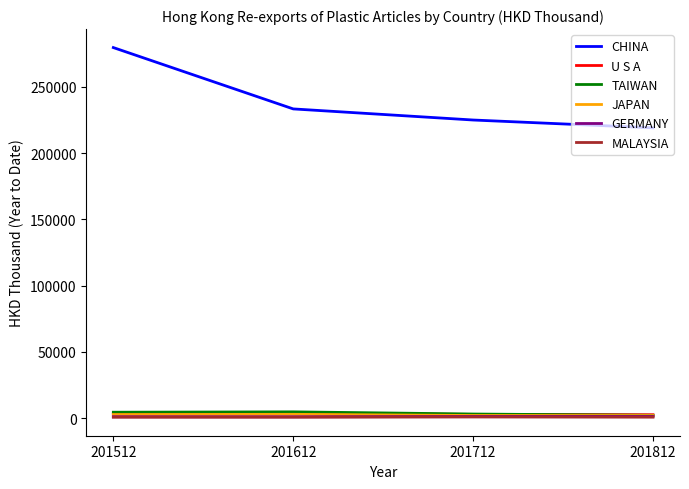

How many lines are shown in the chart?

6